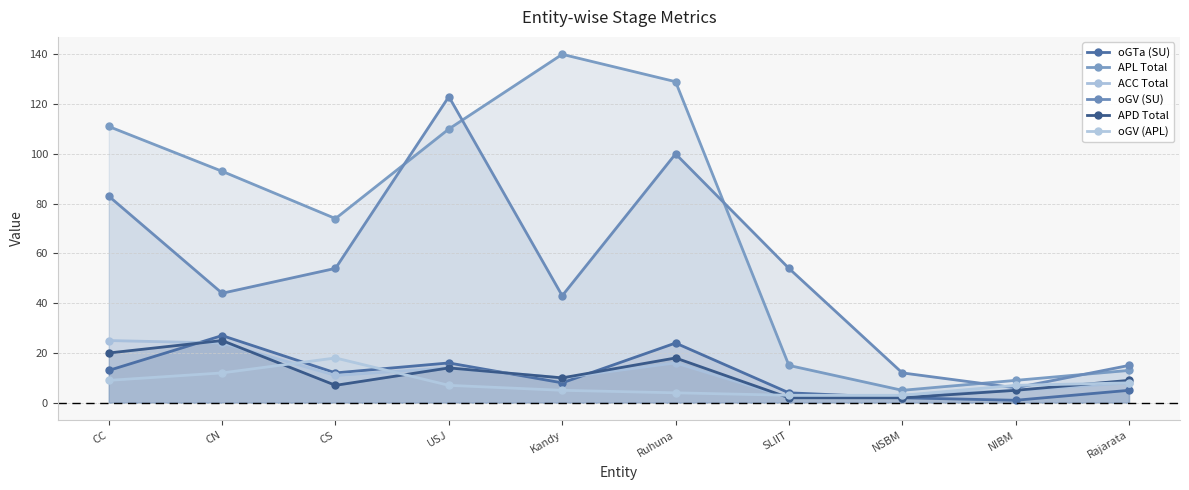

How many data points in APD Total are less than 10?

5